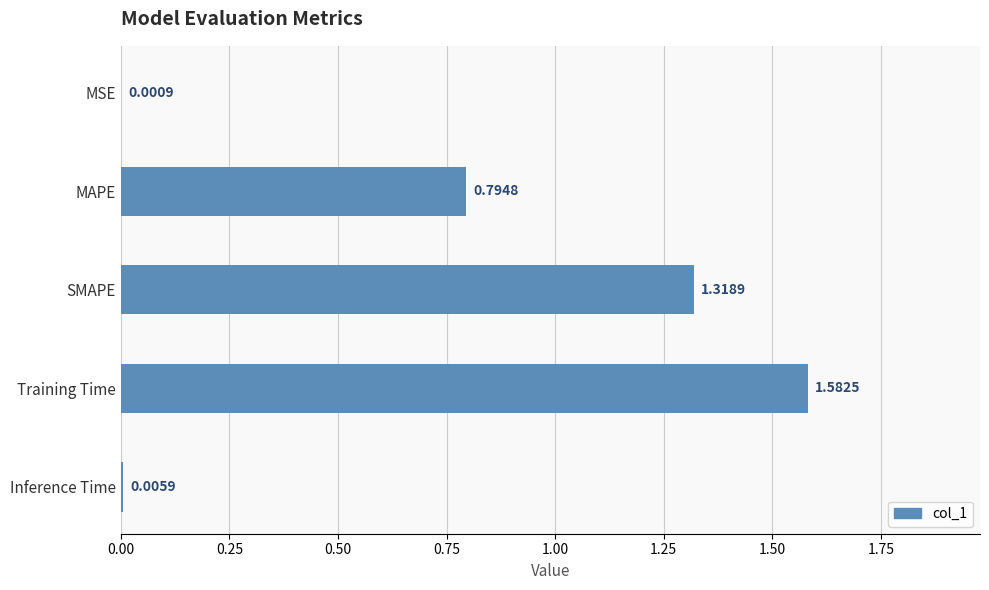

What is the change in value from MAPE to Inference Time?

-0.8